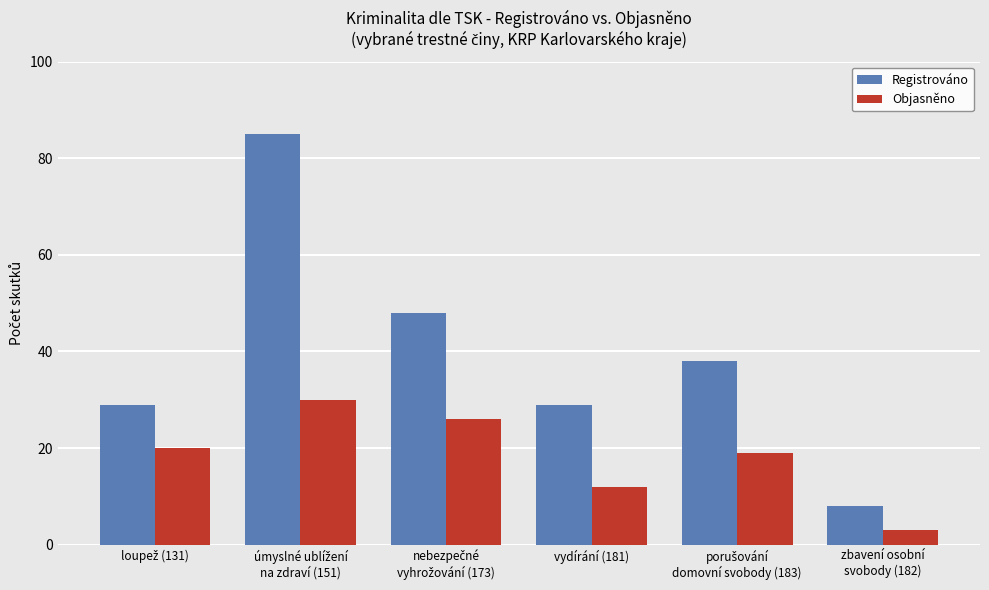

What is the difference between the maximum and minimum values in the Registrováno series?

77